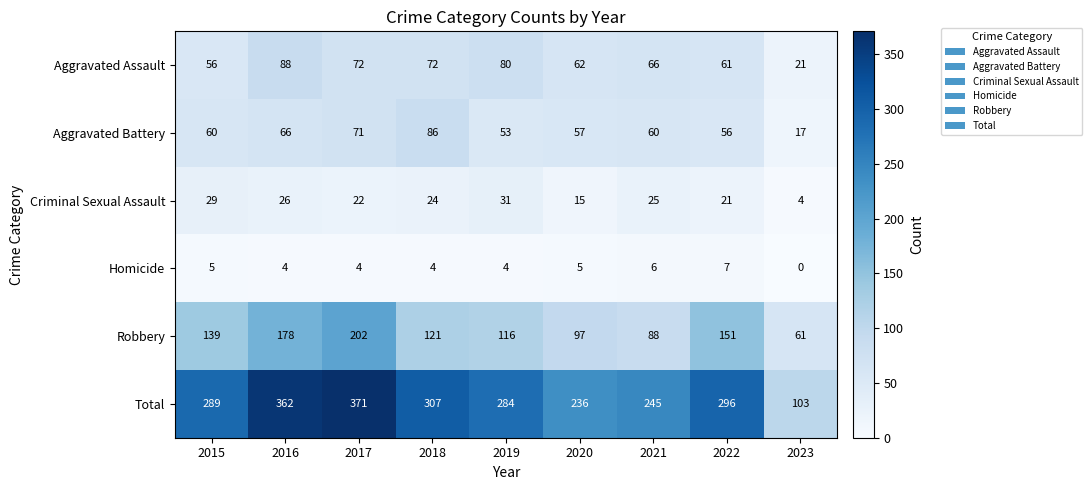

List the series in order of their peak value, highest first.

Total, Robbery, Aggravated Assault, Aggravated Battery, Criminal Sexual Assault, Homicide